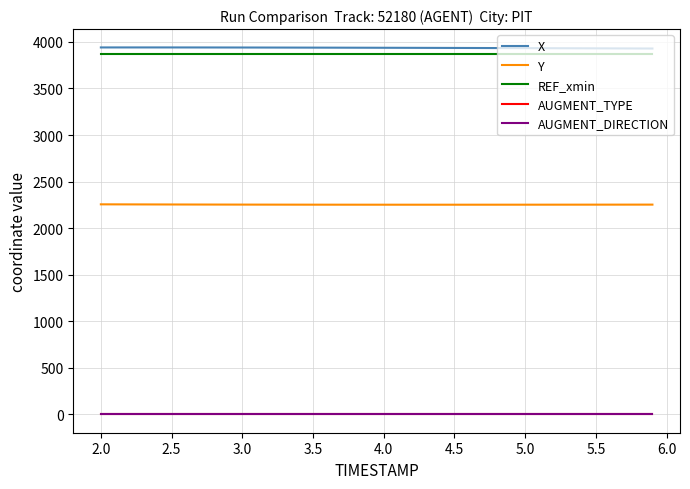

What is the lowest value of the Y series?

2251.4